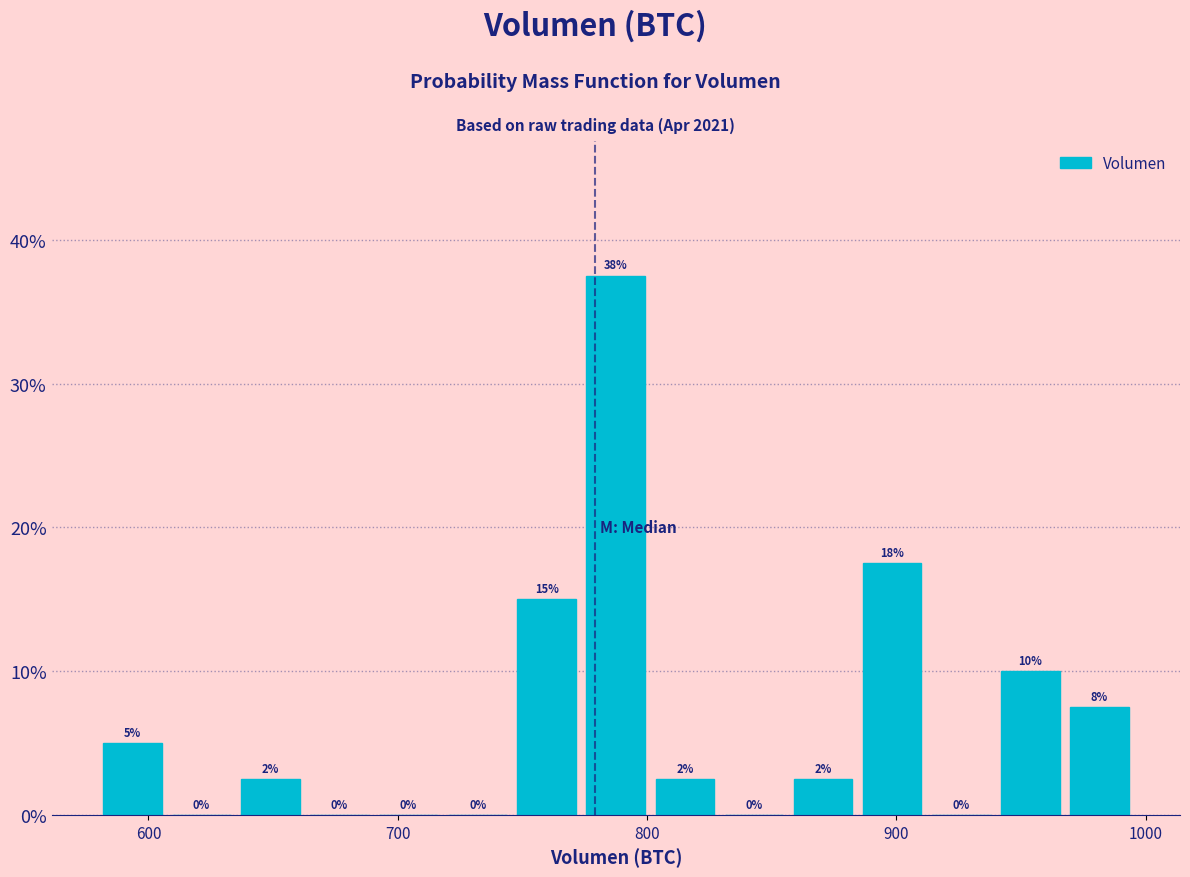

Around what value on the x-axis is the tallest bar? Give the approximate position of its centre, as read against the axis.

790